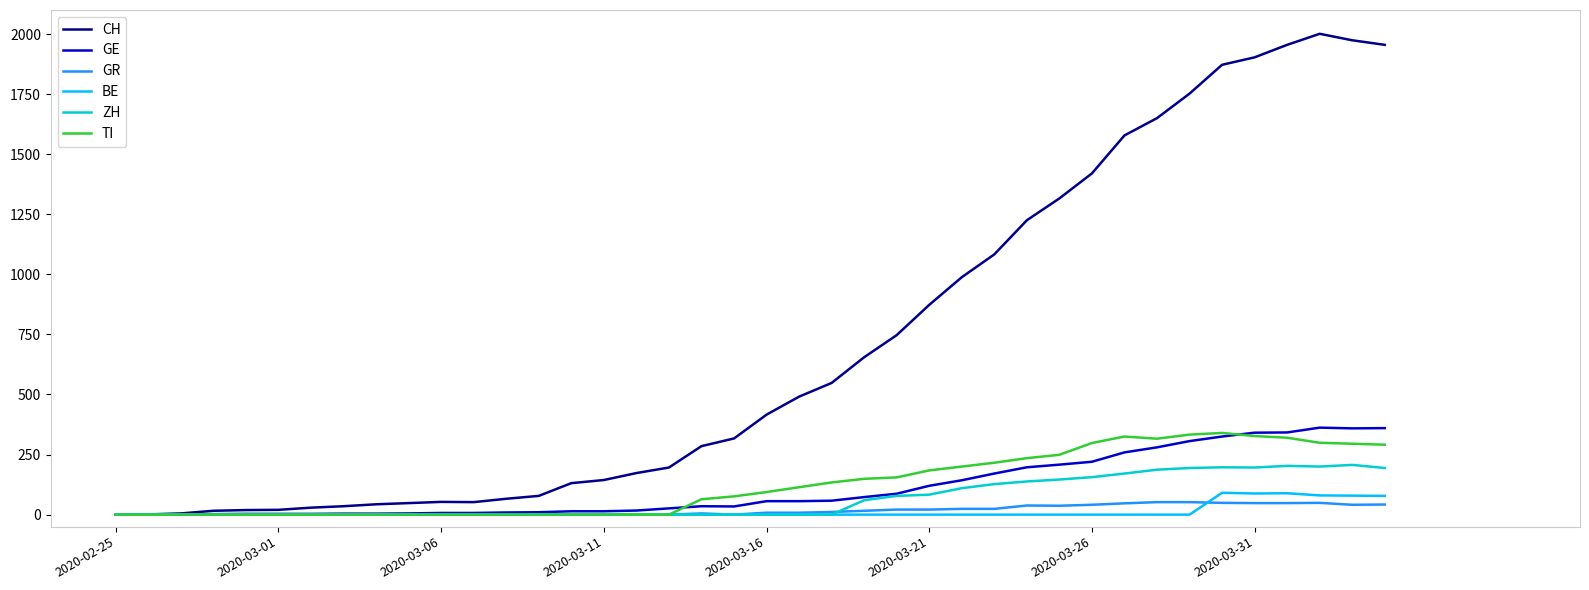

What is the maximum value shown in the chart?

2001